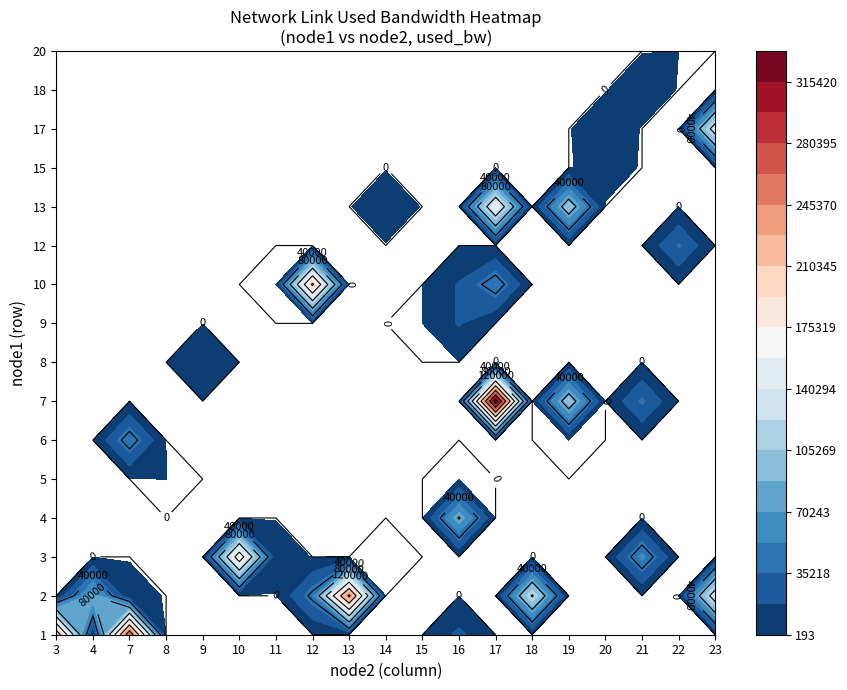

Rank the series by their maximum value, from lowest to highest.

3, 7, 8, 12, 13, 15, 17, 18, 20, 5, 2, 10, 9, 6, 4, 1